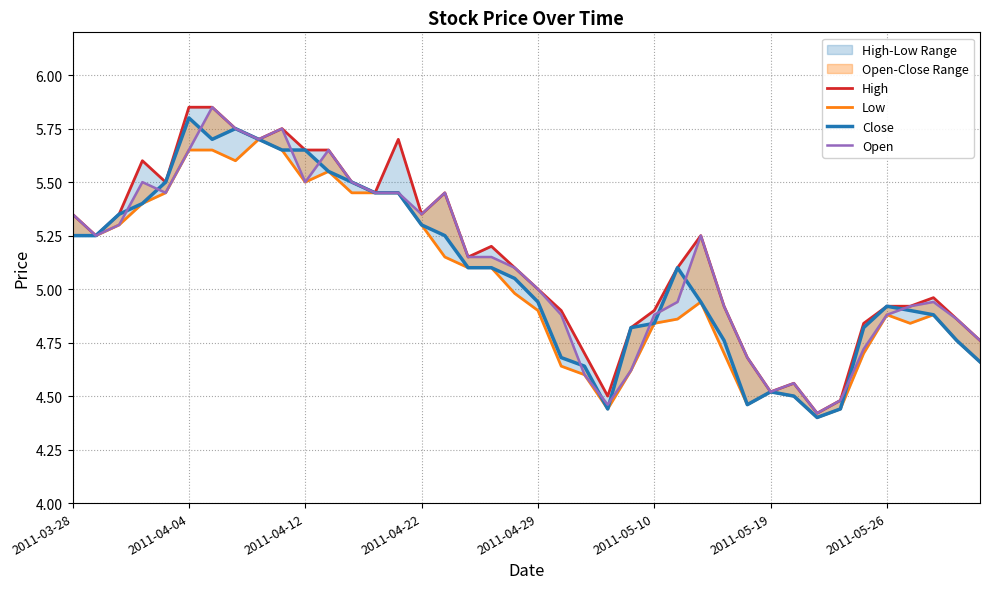

How many lines are shown in the chart?

4